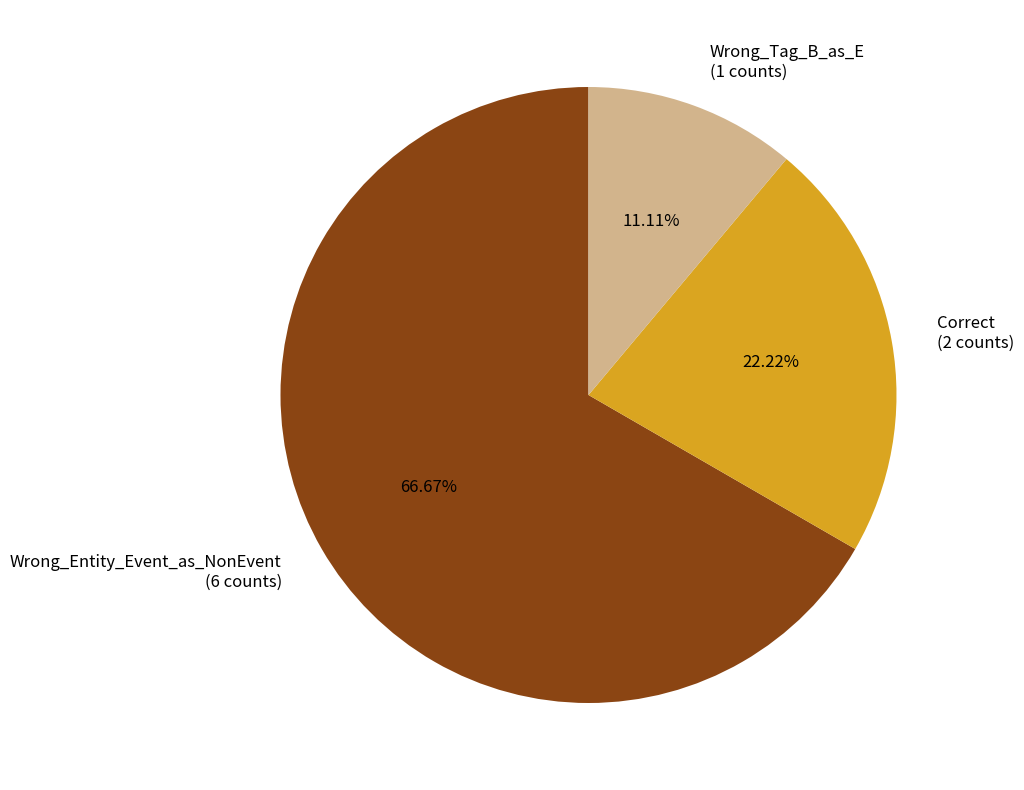

True or false: Correct accounts for 34% of the total.

False